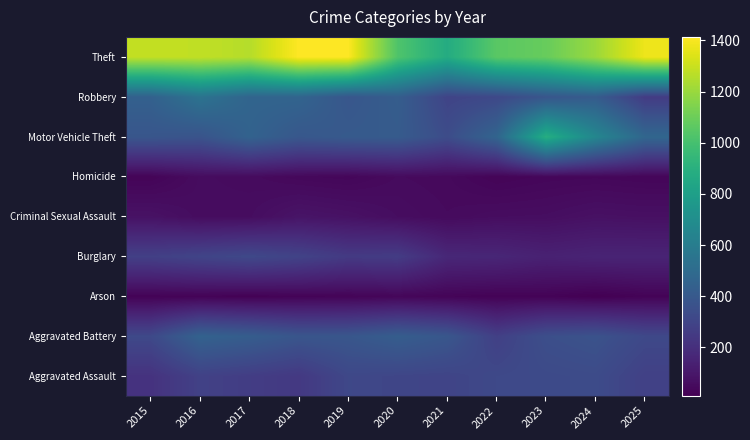

What is the spread (max minus min) of values at 2015?

1263